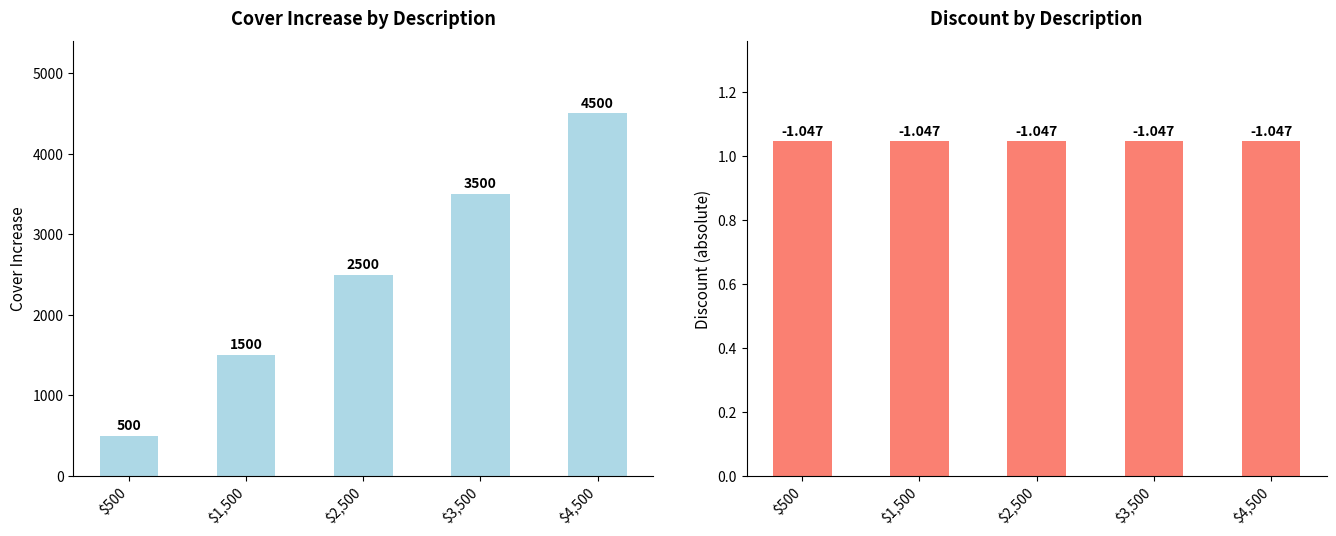

Reading left to right, what are all the values shown in this chart?

CoverIncrease: 500.0	1500.0	2500.0	3500.0	4500.0
Discount: 1.0	1.0	1.0	1.0	1.0